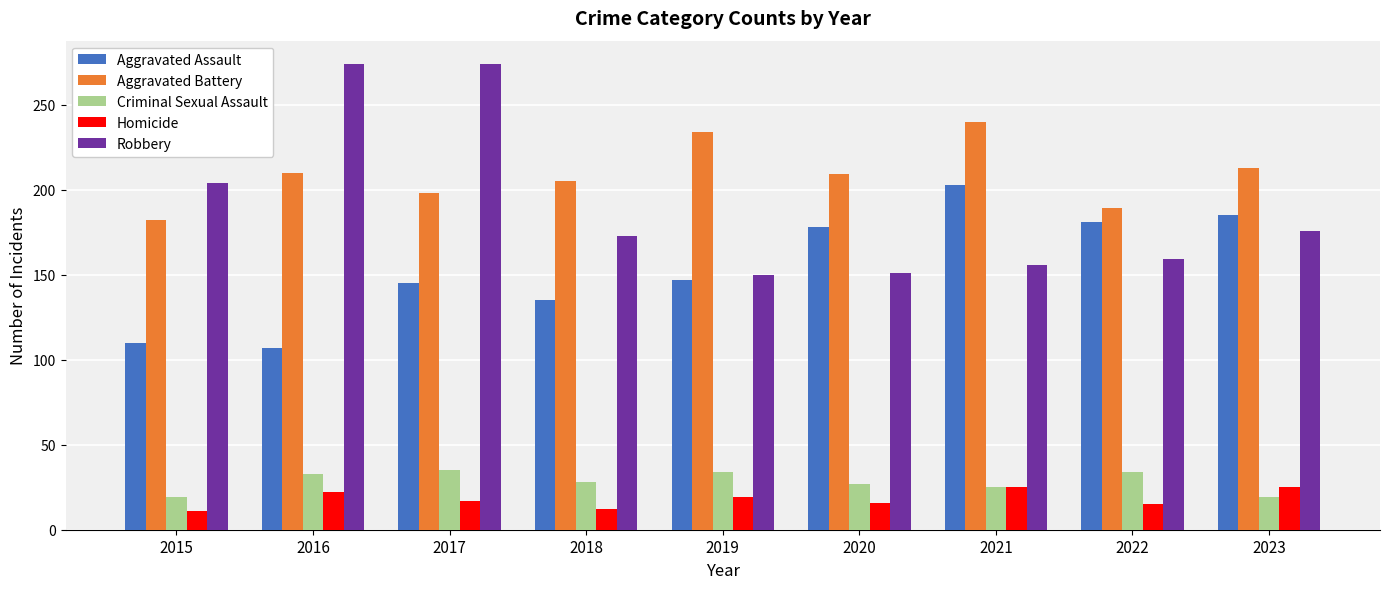

How many distinct data groups are displayed?

5